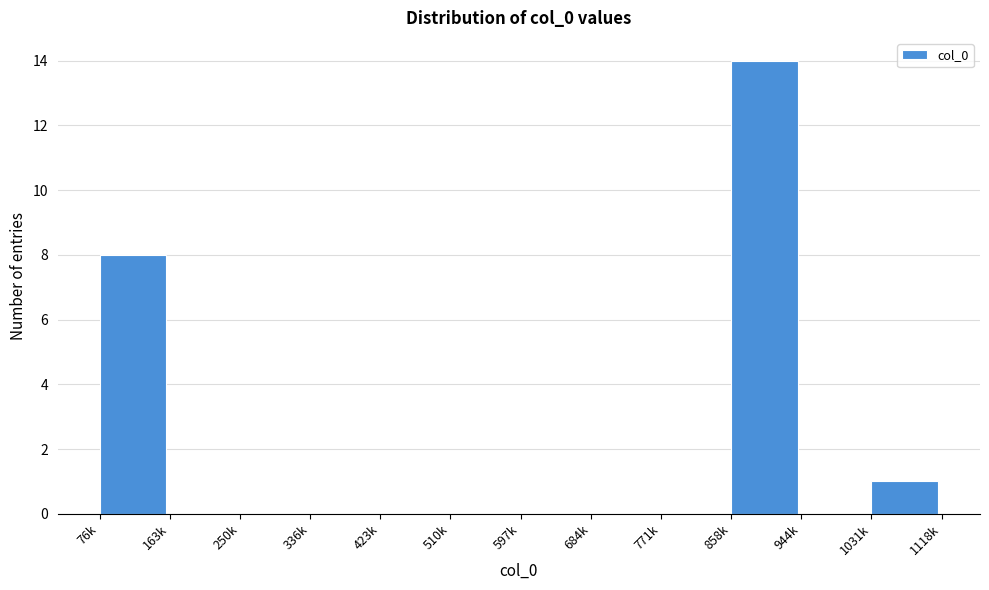

Reading right to left, what are all the values shown in this chart?

1031k=1	944k=0	858k=14	771k=0	684k=0	597k=0	510k=0	423k=0	336k=0	250k=0	163k=0	76k=8